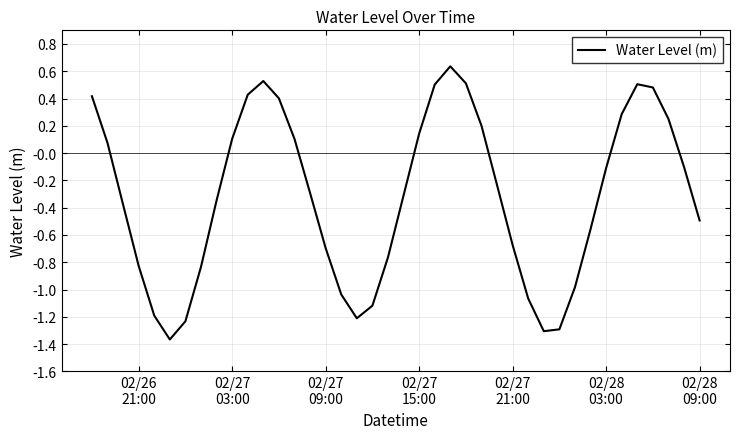

What is the difference between the maximum and minimum values?

2.0